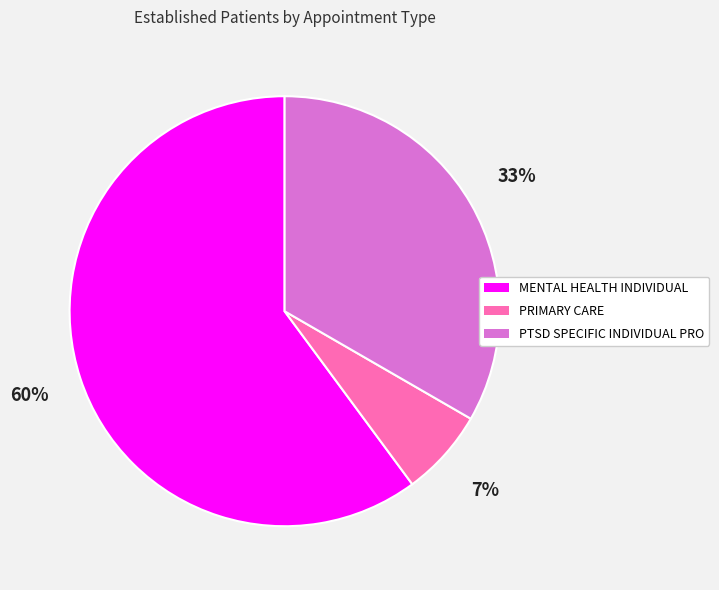

What percentage is the MENTAL HEALTH INDIVIDUAL slice, to the nearest percent?

60%